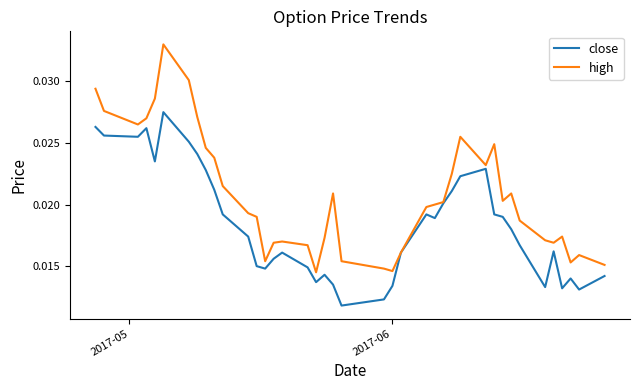

Rank the series by their average value, from highest to lowest.

high, close